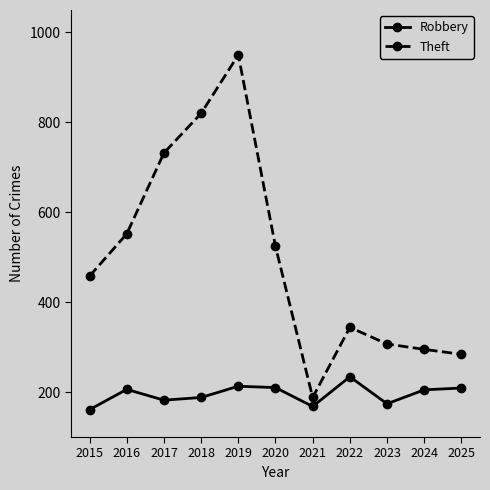

What is the value of the Robbery point at the 9th from the left?

174